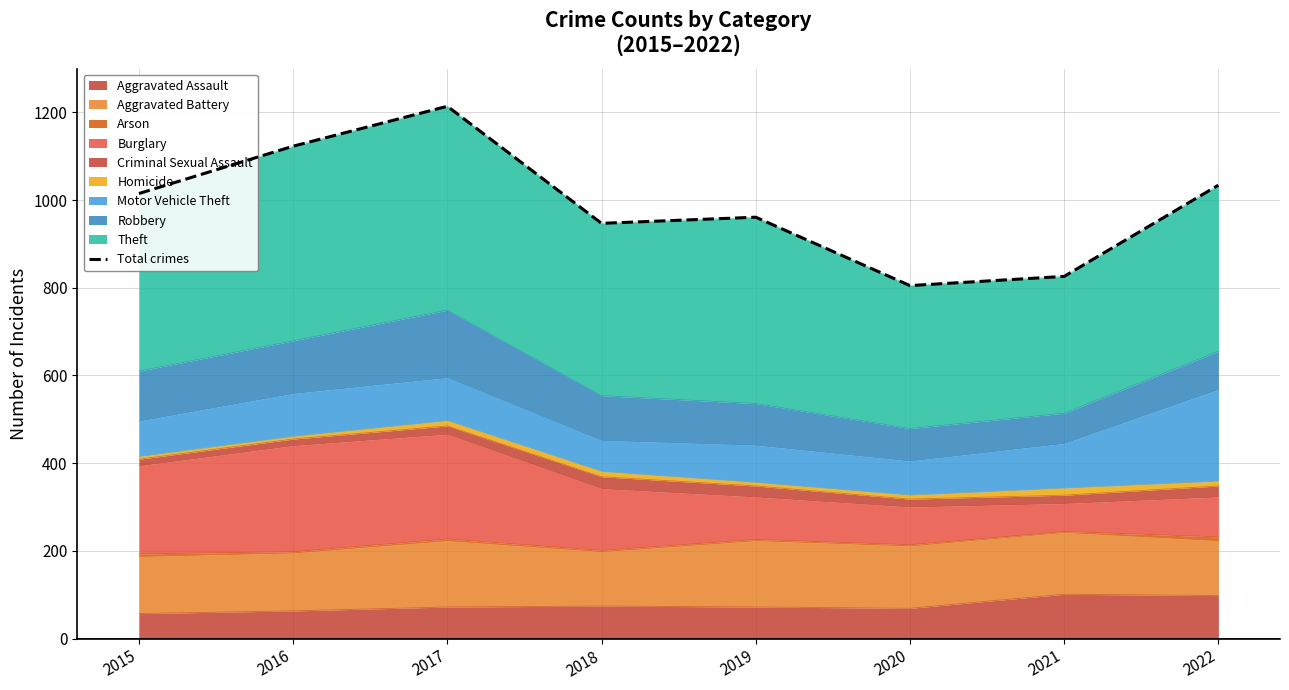

Is it true that Aggravated Assault equals 24 at 2019?

False